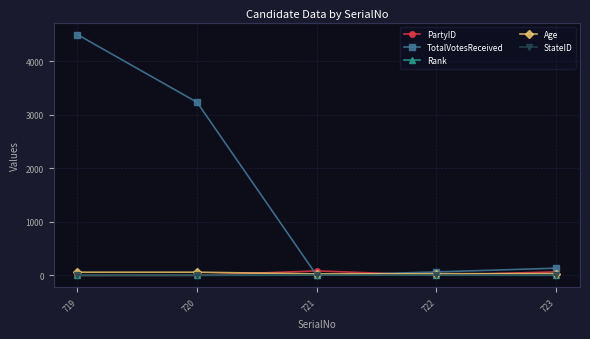

Where is TotalVotesReceived nearest to the value 2248?

720